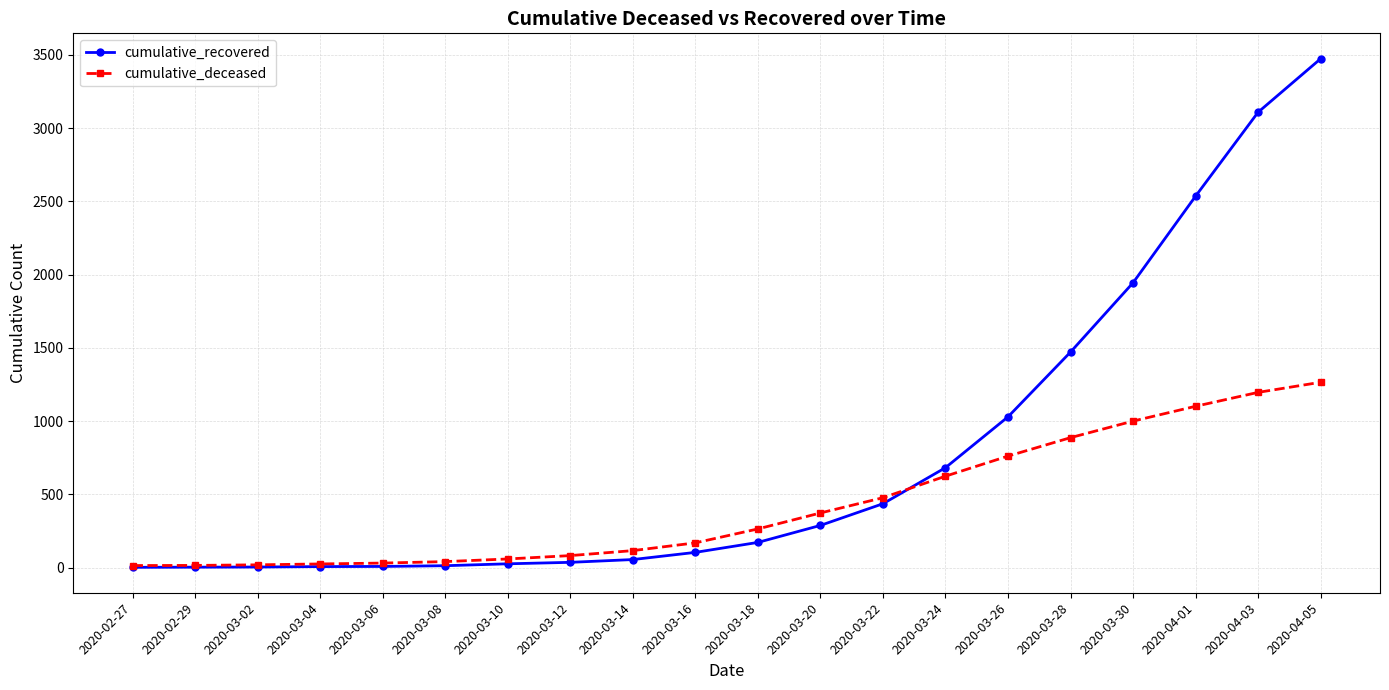

What is the maximum value shown in the chart?

3473